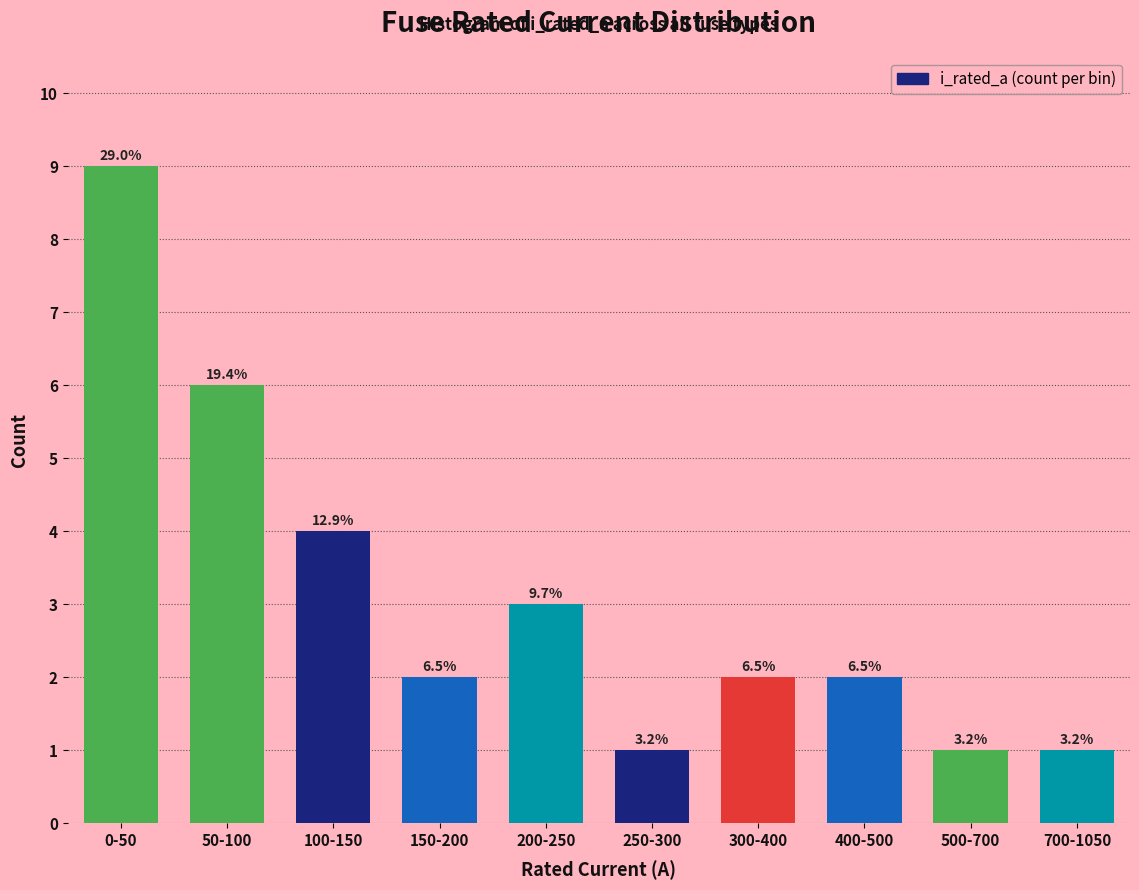

How many bars are there in total?

10